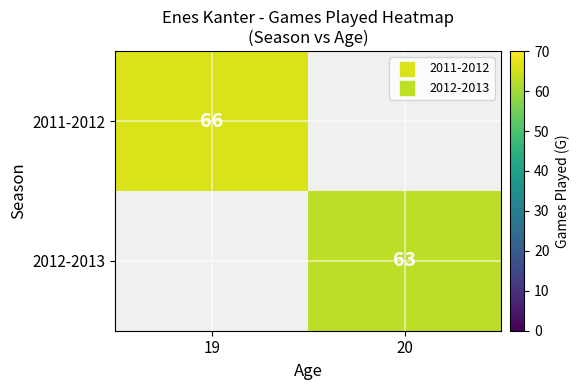

The value of 2011-2012 at 19 is 66. True or false?

True